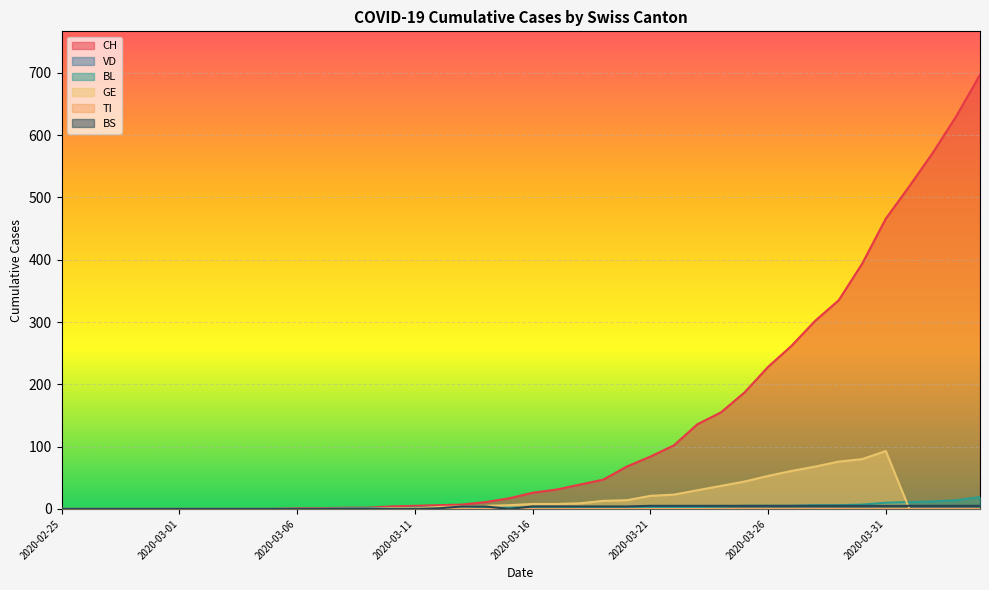

Reading right to left, extract all data points from this chart.

CH: 697	631	572	518	466	394	335	302	262	228	187	155	136	102	84	68	47	39	31	26	17	11	7	6	5	4	2	2	1	1	0	0	0	0	0	0	0	0	0	0
VD: 0	0	0	0	0	0	0	0	0	0	0	0	0	0	0	0	0	0	0	0	0	0	0	0	1	1	0	0	0	0	0	0	0	0	0	0	0	0	0	0
BL: 19	14	12	11	10	7	6	6	5	5	5	4	3	3	3	3	2	2	2	2	2	2	2	2	2	1	1	1	0	0	0	0	0	0	0	0	0	0	0	0
GE: 0	0	0	0	93	80	76	68	61	53	44	37	30	23	21	14	13	9	8	8	6	5	4	3	1	1	0	0	0	0	0	0	0	0	0	0	0	0	0	0
BS: 5	5	5	5	5	5	5	5	5	5	5	5	5	5	5	4	4	4	4	4	0	4	4	1	0	0	0	0	0	0	0	0	0	0	0	0	0	0	0	0